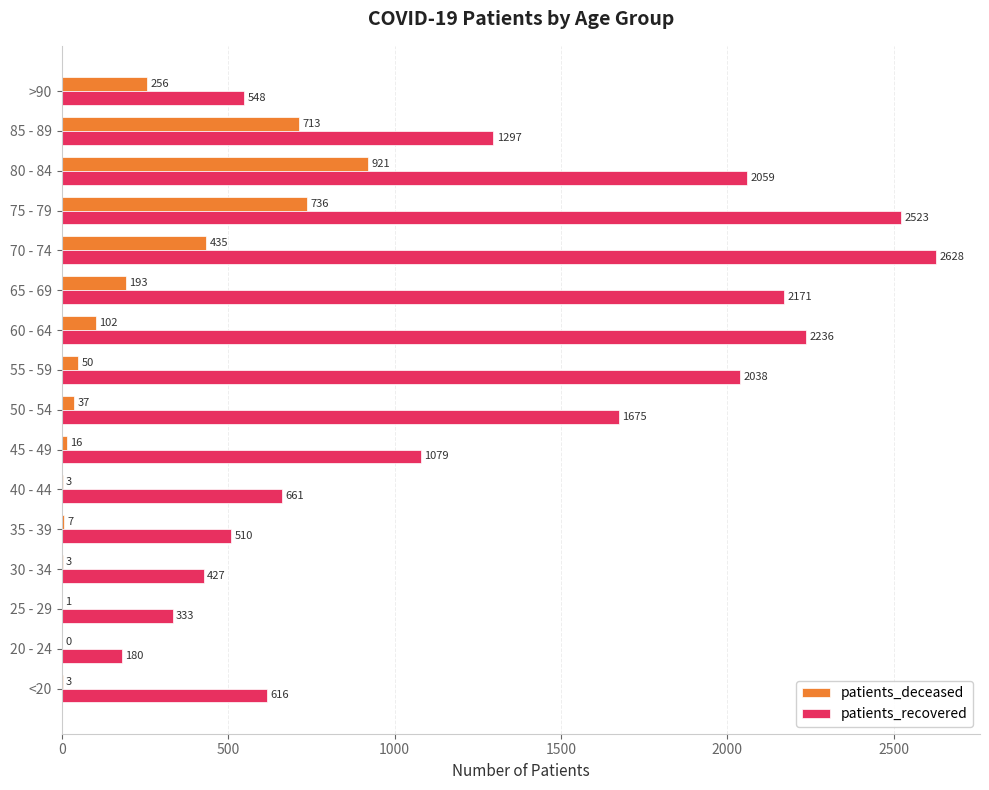

What is the sum of the patients_recovered values at 75 - 79 and 20 - 24?

2703